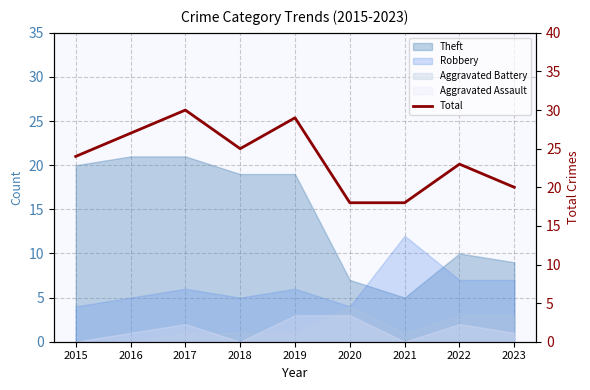

Rank the categories by value from lowest to highest.

2020, 2021, 2023, 2022, 2015, 2018, 2016, 2019, 2017